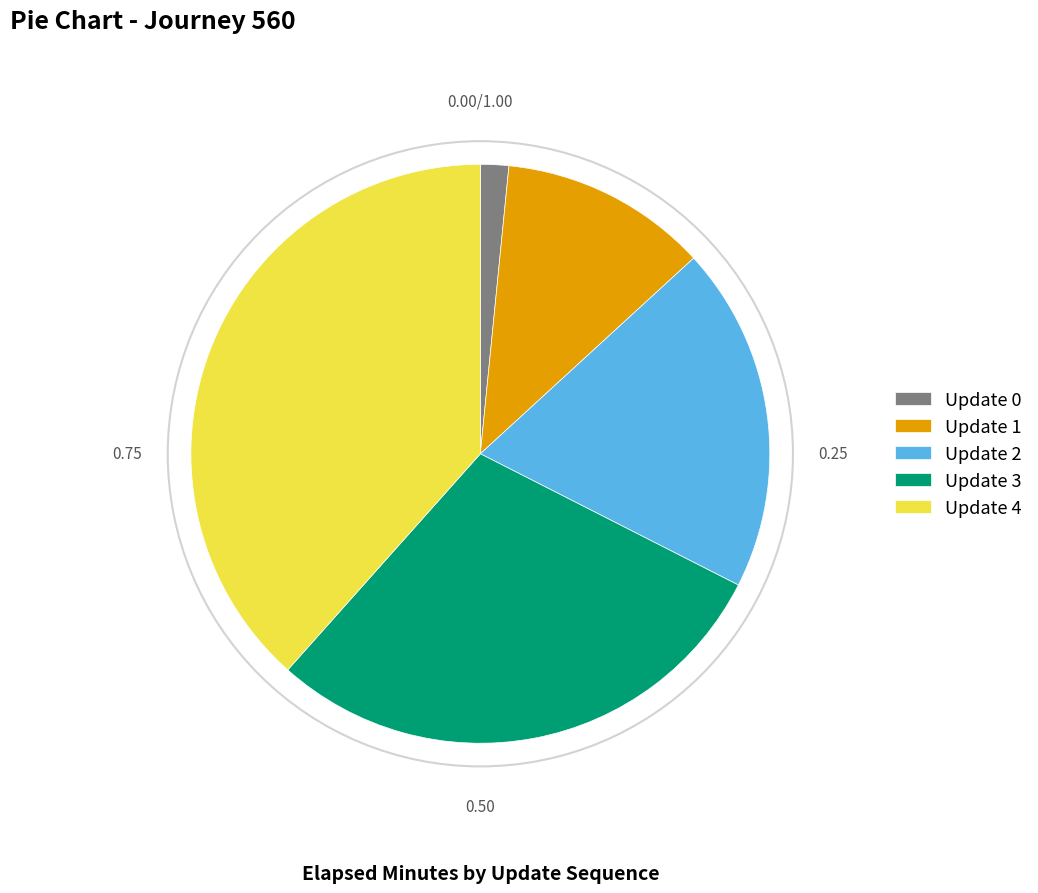

How many segments does this pie chart have?

5